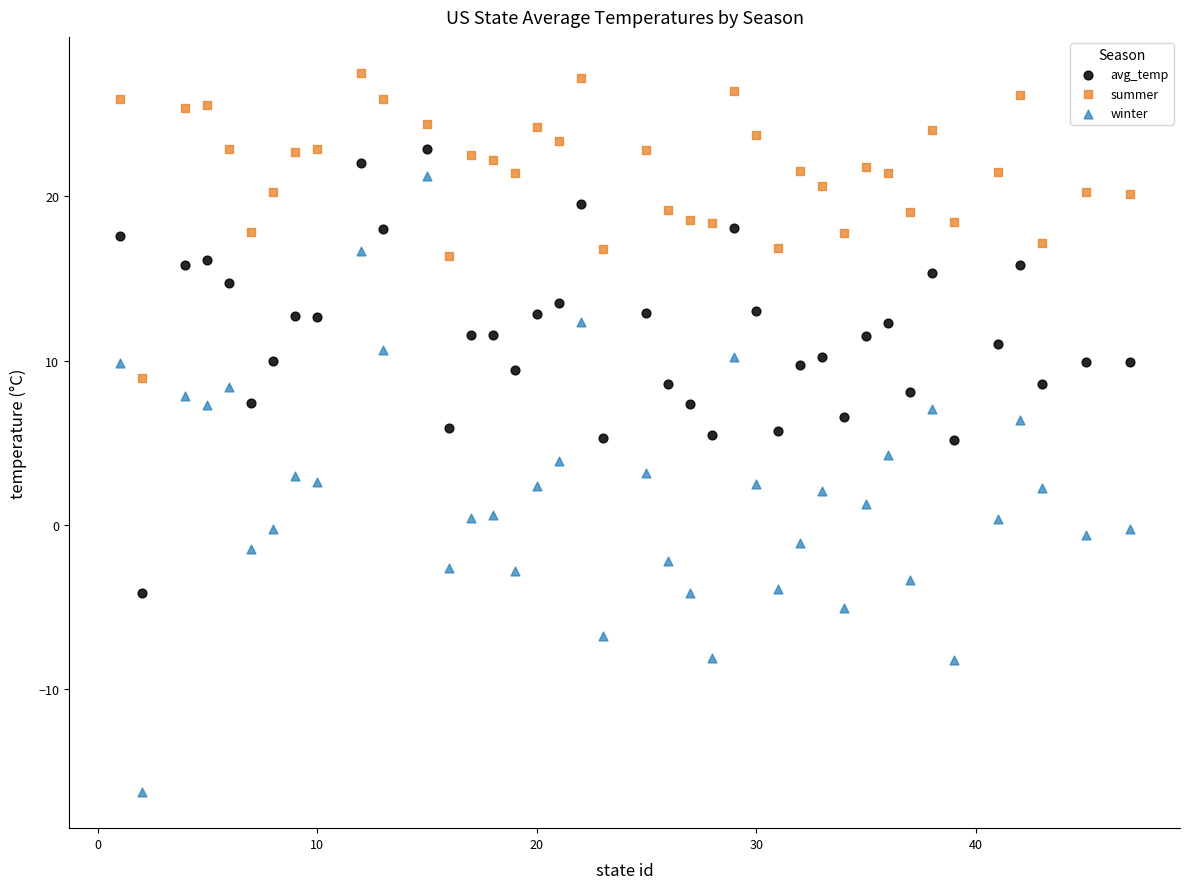

Which series contains the lowest Y value?

winter